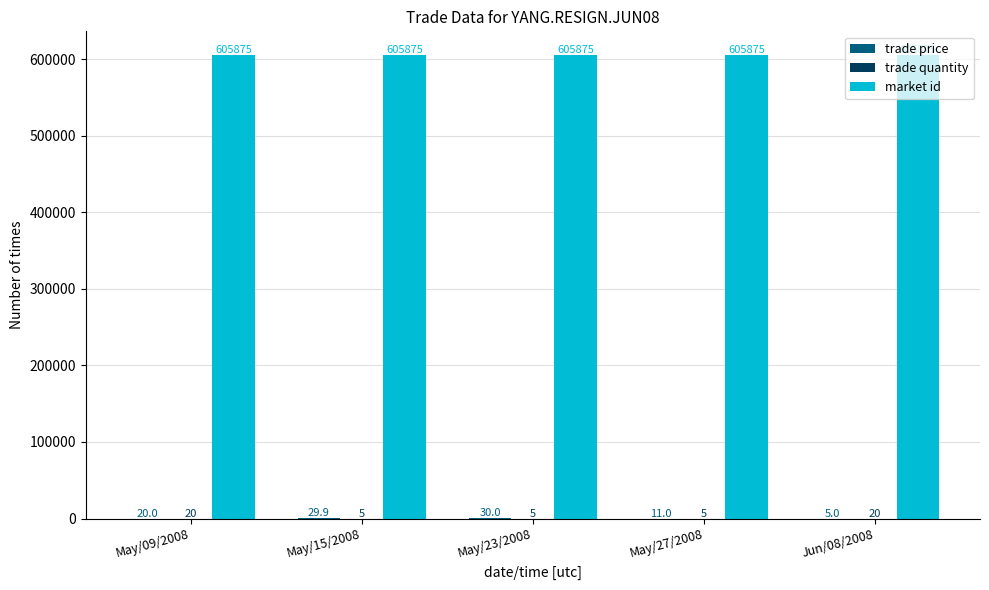

Which series has the largest total across all categories?

market id